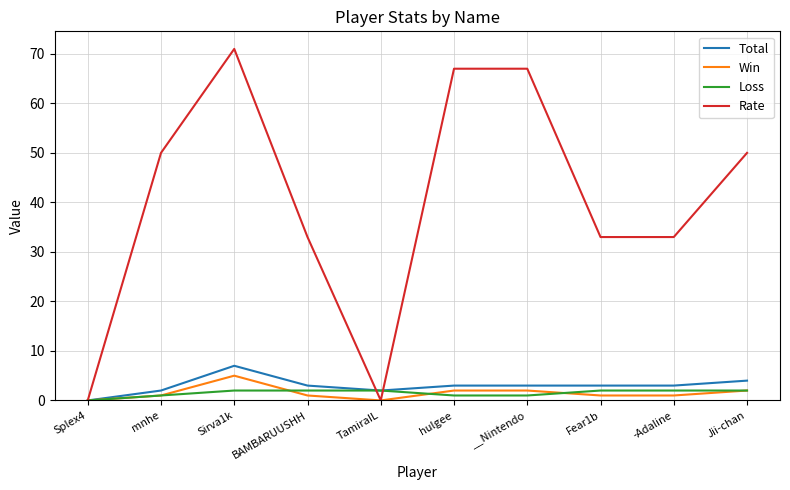

What is the maximum value shown in the chart?

71